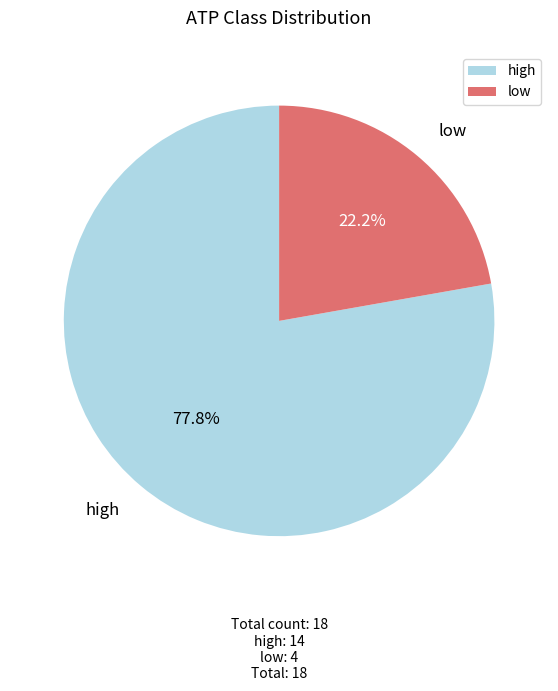

To the nearest percent, what is the average slice percentage?

50%